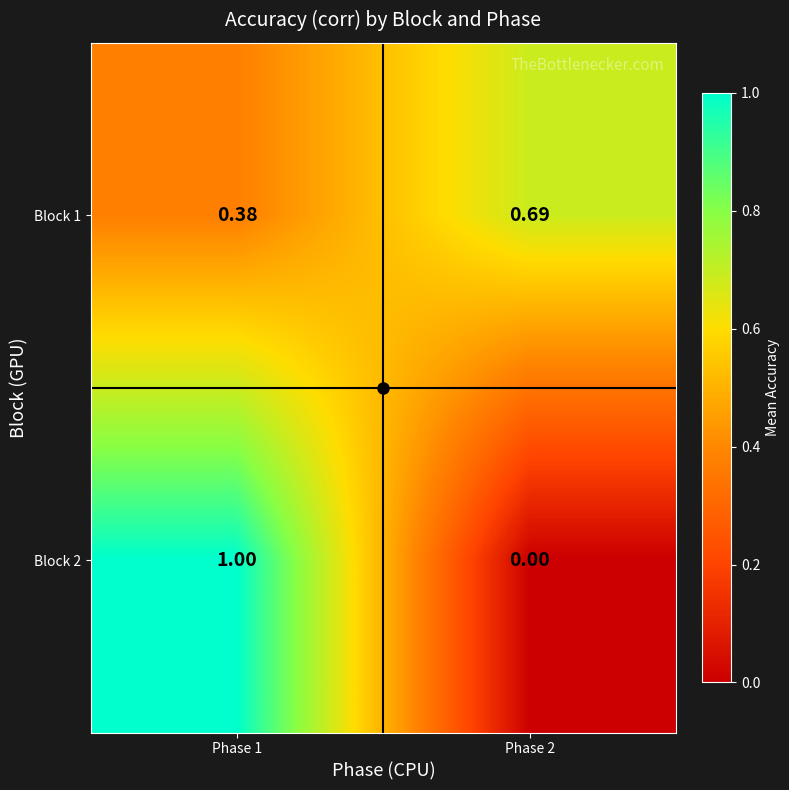

Is the value of Block 2 at Phase 2 greater than the value of Block 1 at Phase 2?

No